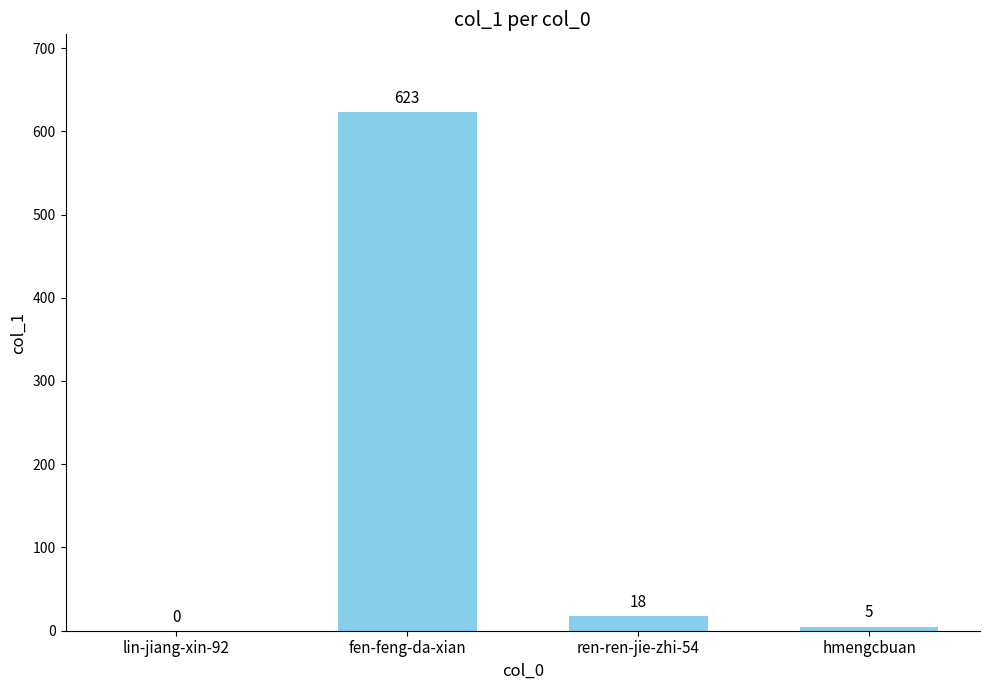

Count the number of data series in this chart.

1